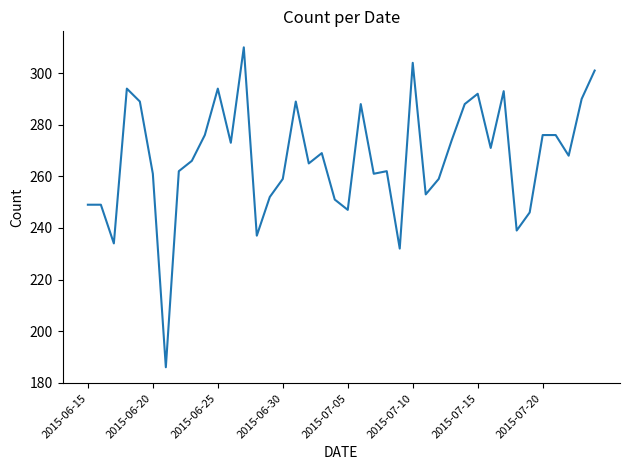

What is the difference between the maximum and minimum values?

124